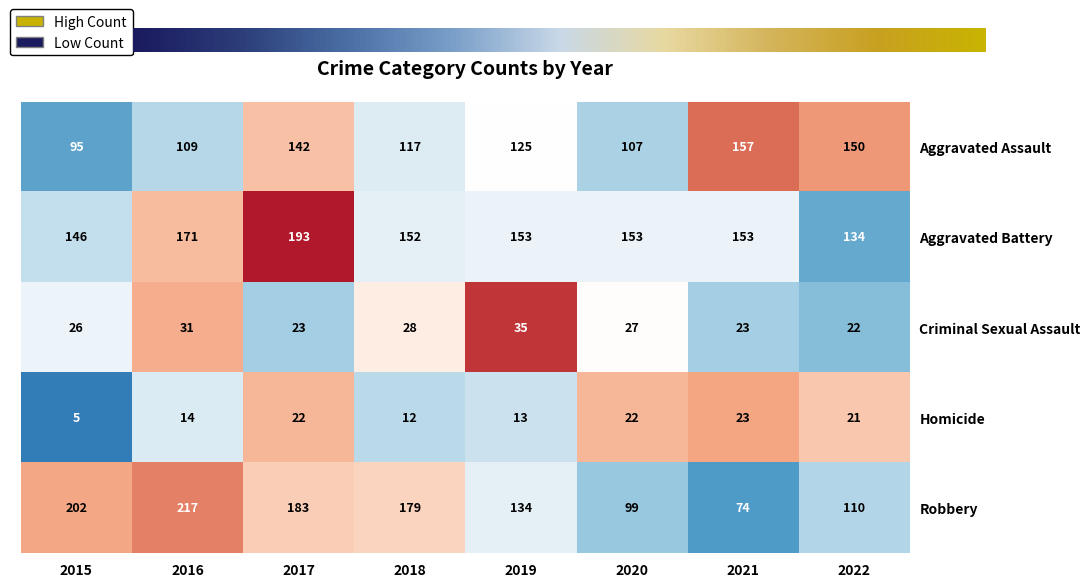

Which series changed the most between 2015 and 2018?

Robbery